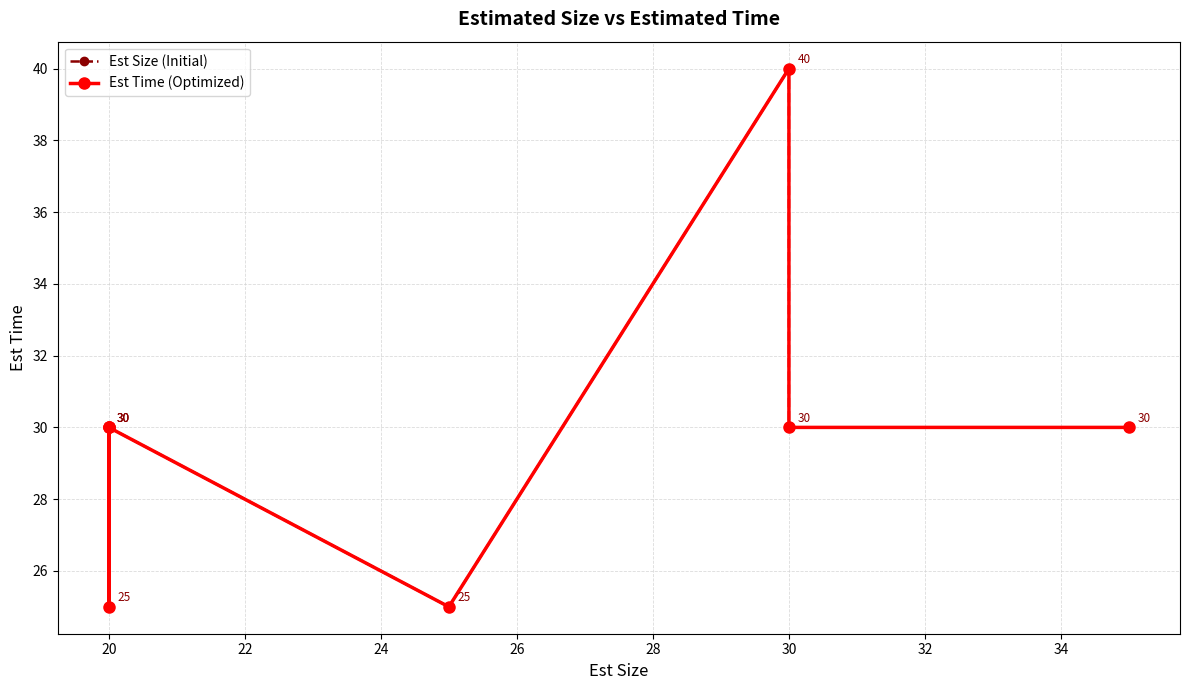

Which has a higher value, 20 or 30?

20